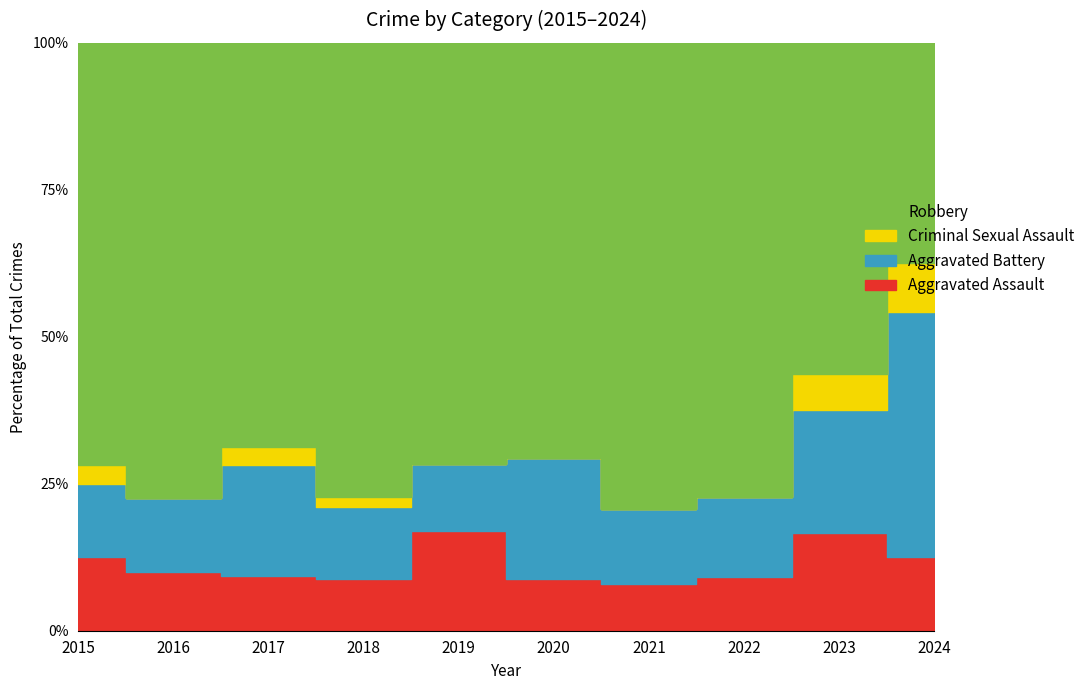

At which category is the sum across all series the highest?

2021